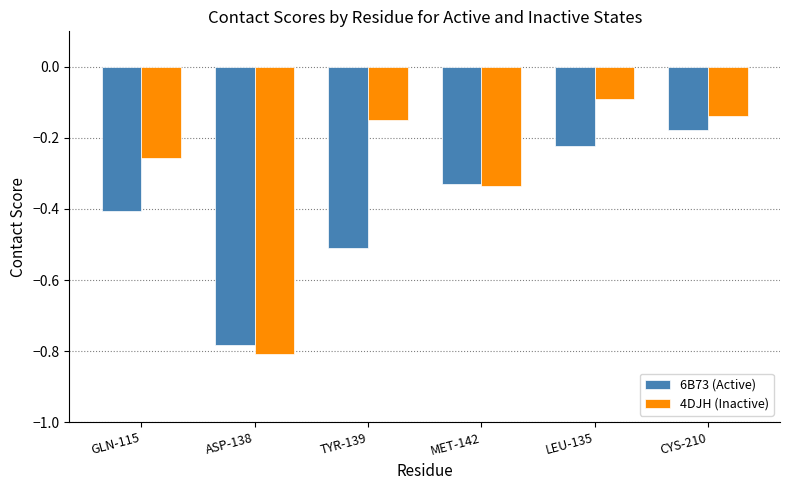

What is the sum of all 6B73 (Active) values?

-2.4